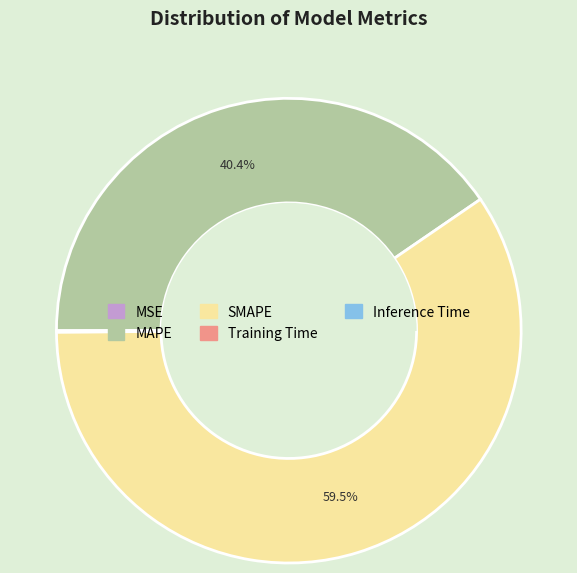

What percentage do SMAPE and MAPE together represent?

99.9%